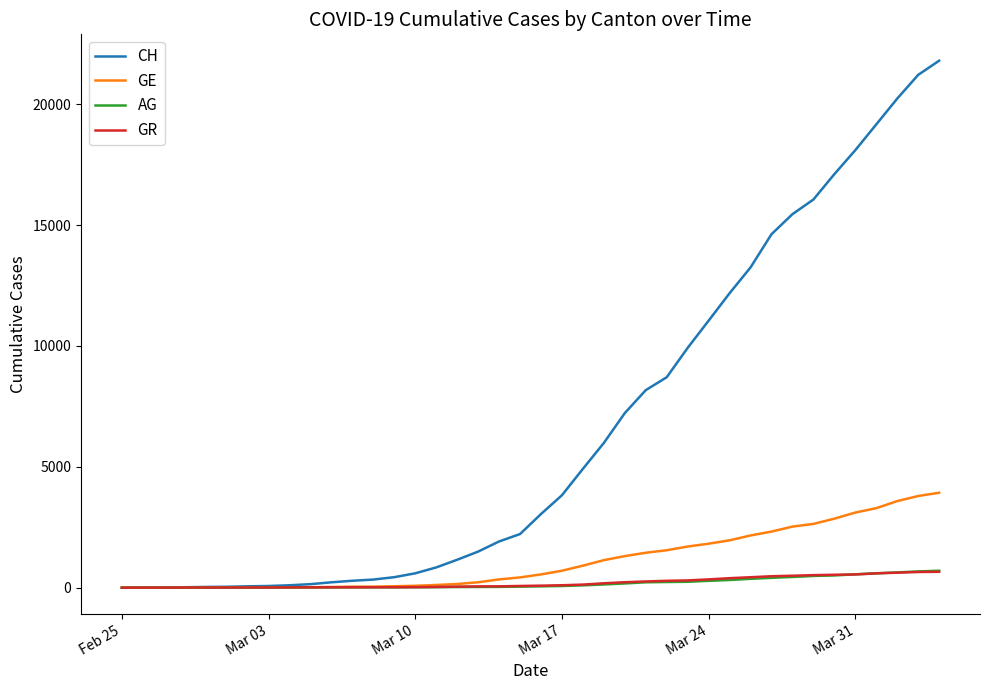

Which series has the largest total across all categories?

CH